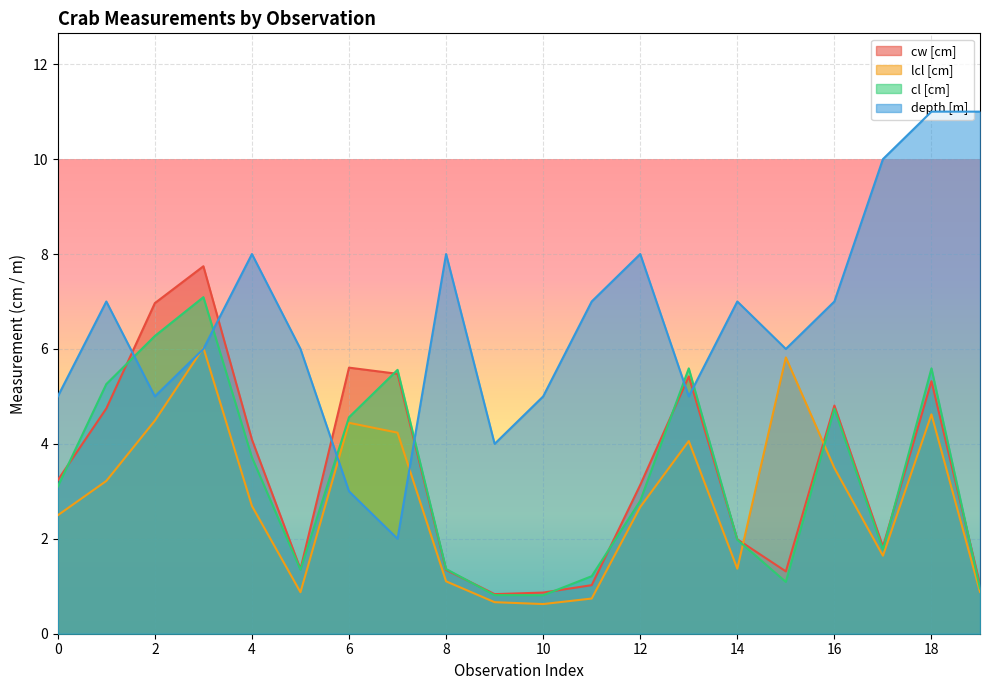

Read the cl [cm] value at 17.

1.8